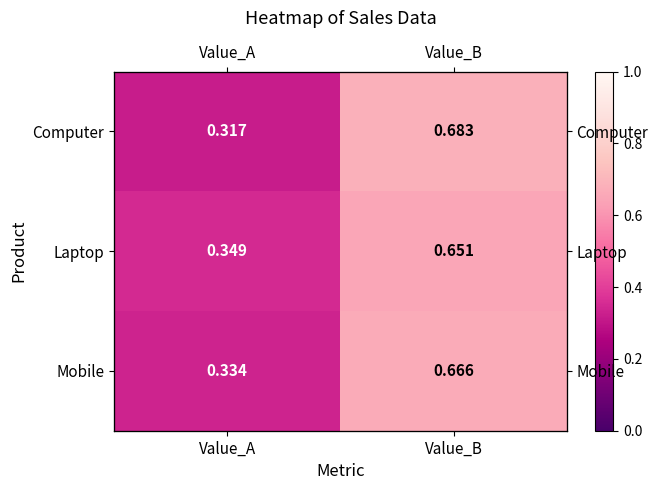

At Value_B, list the series in order from smallest to largest.

Laptop, Mobile, Computer